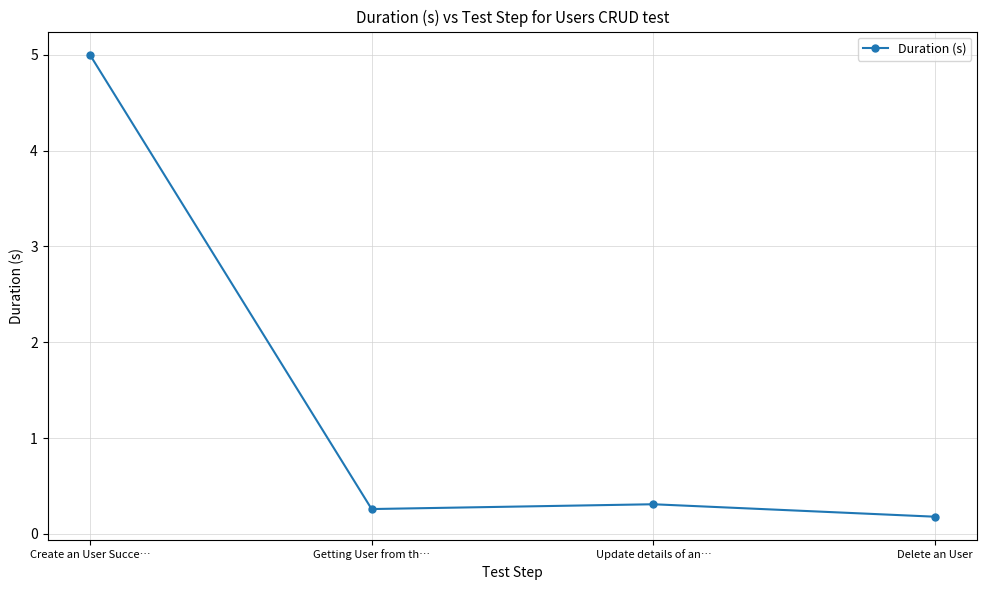

What is the label of the 2nd point from the left?

Getting User from th…